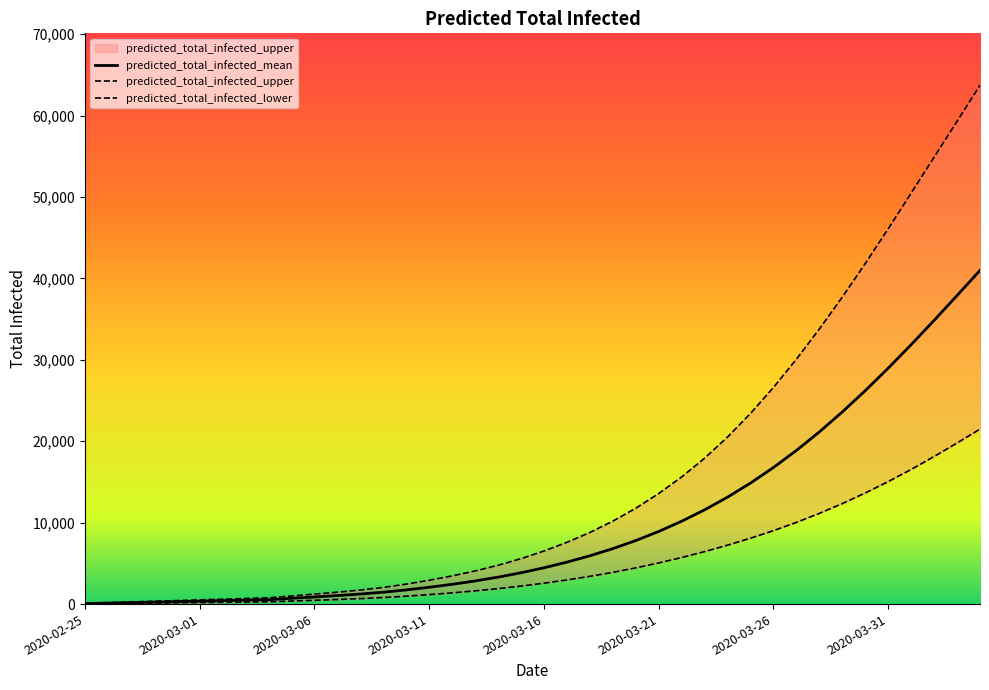

What is the difference between the maximum and second lowest values in the predicted_total_infected_mean series?

40865